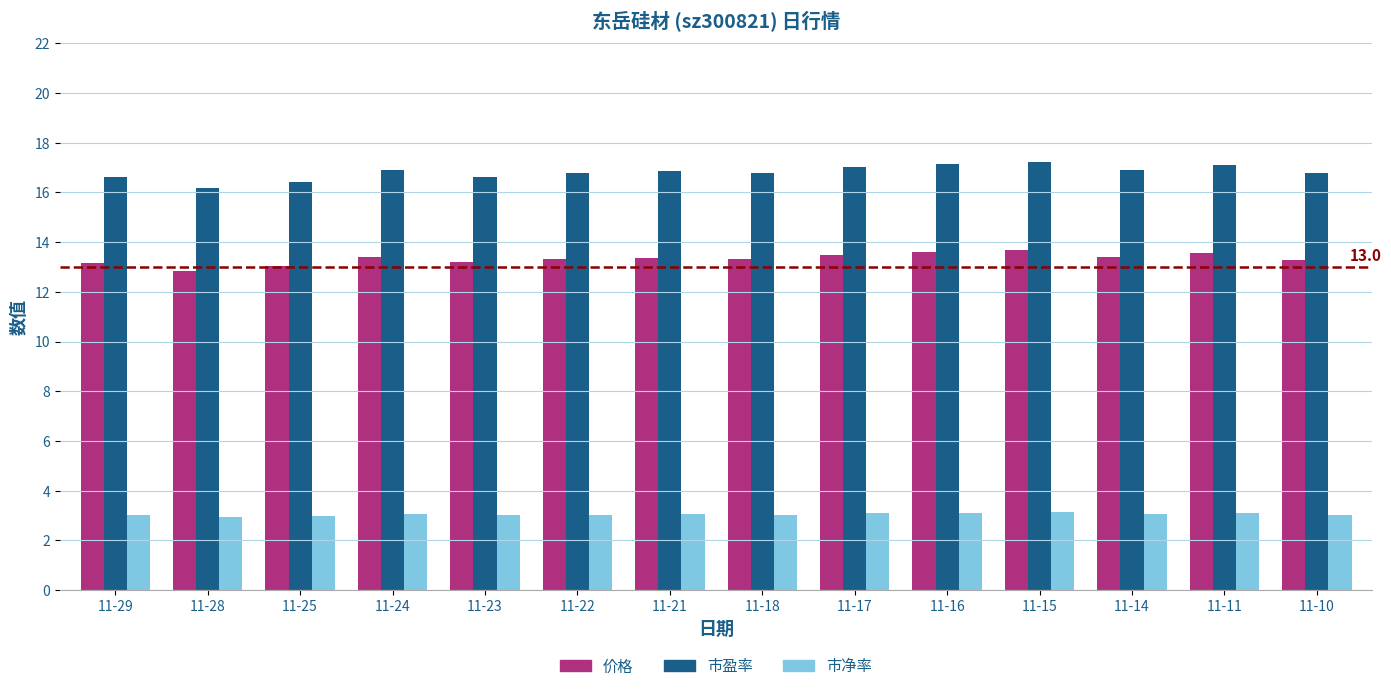

How many bars are there in each group?

3